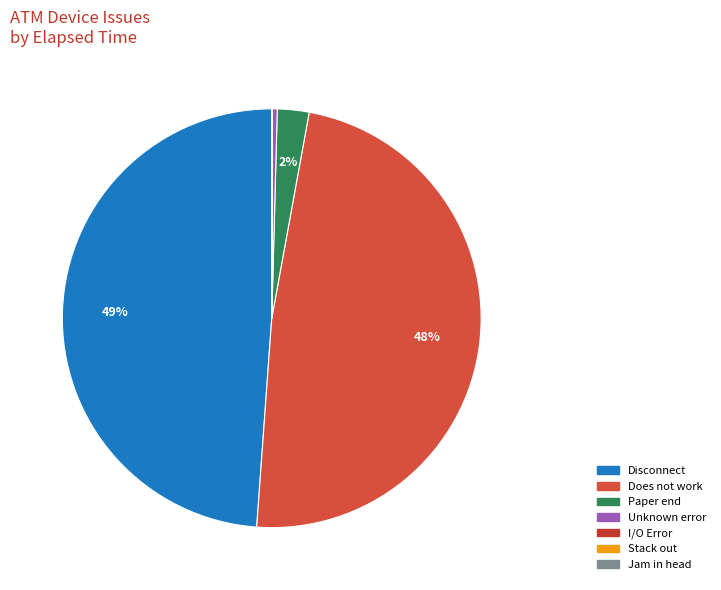

Is there a majority slice in this chart?

No